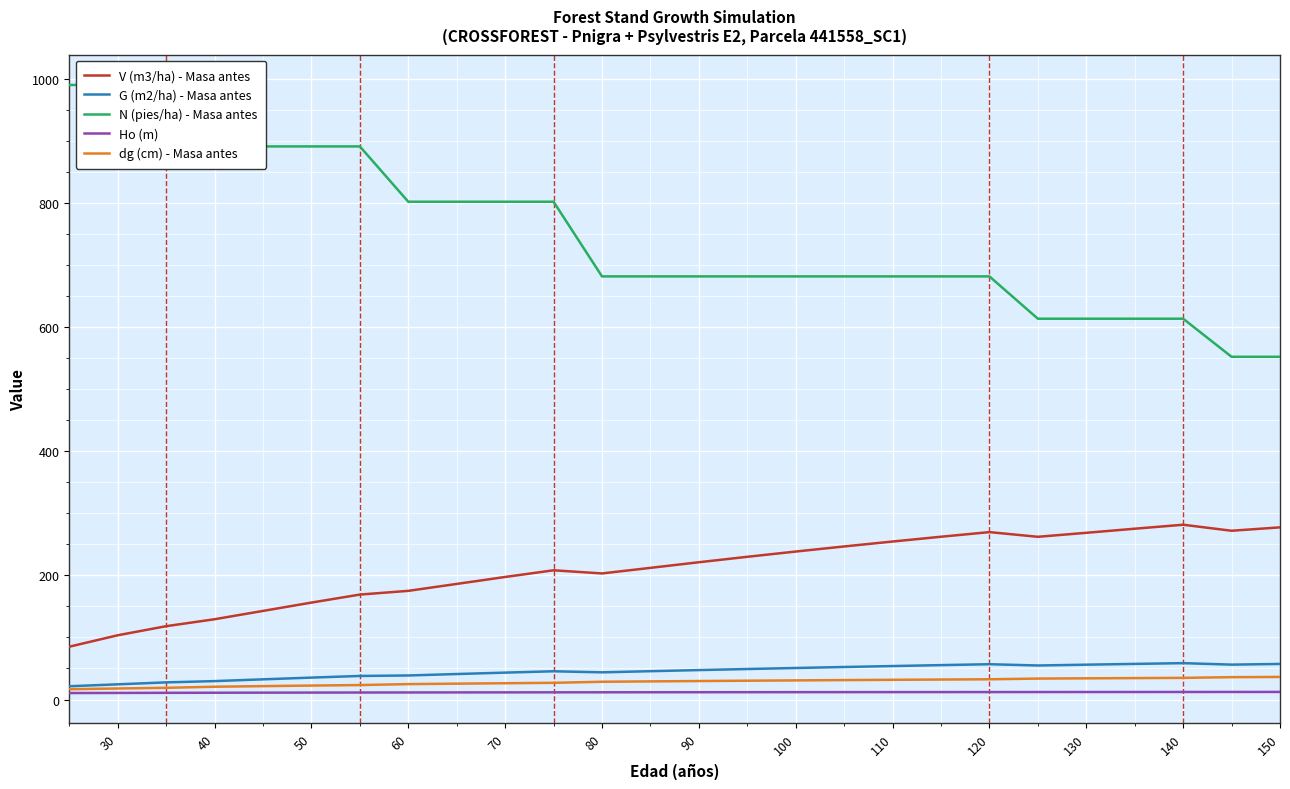

How many series are shown in this chart?

5